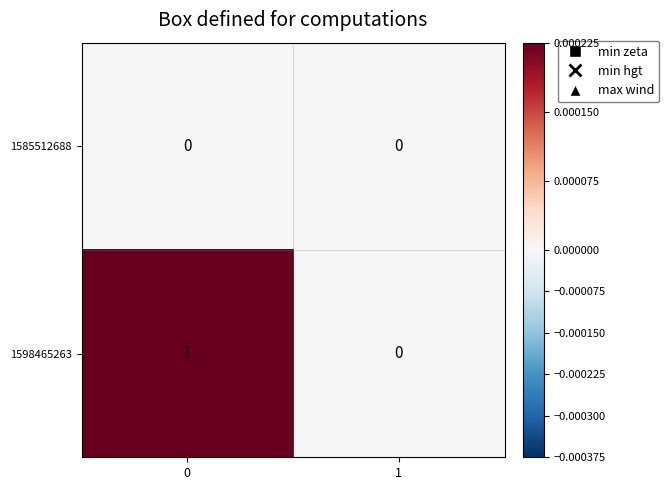

Which series has the widest spread of values?

1598465263